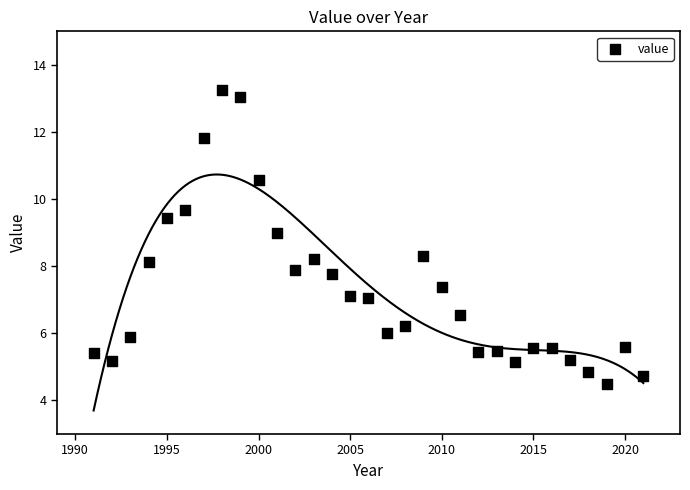

What is the range of X values (max minus min)?

30.0